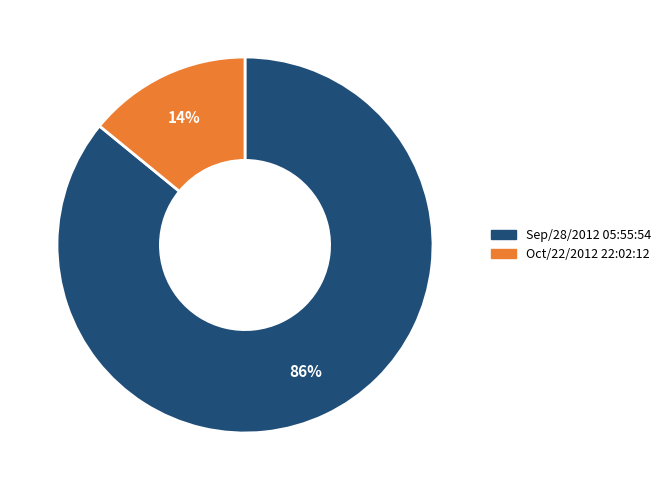

Which slice is the smallest?

Oct/22/2012 22:02:12